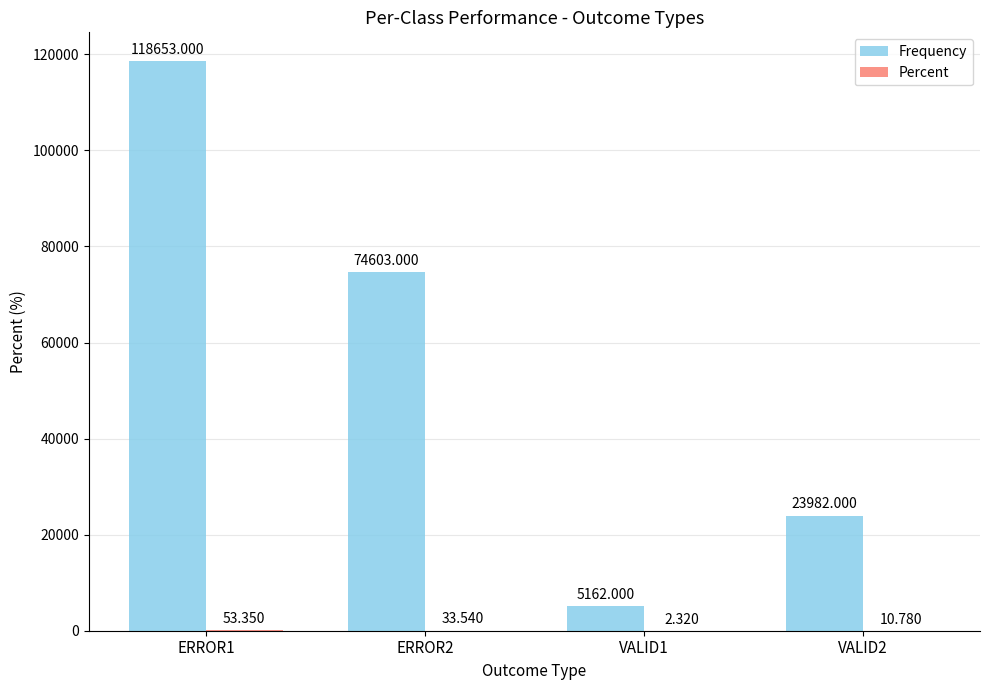

Which series has the largest total across all categories?

Frequency